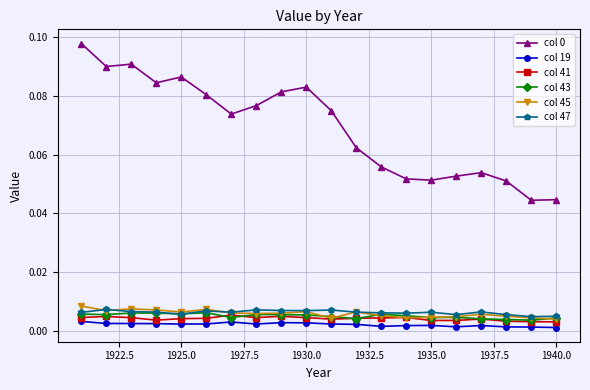

True or false: col 47 and col 0 intersect in this chart.

False